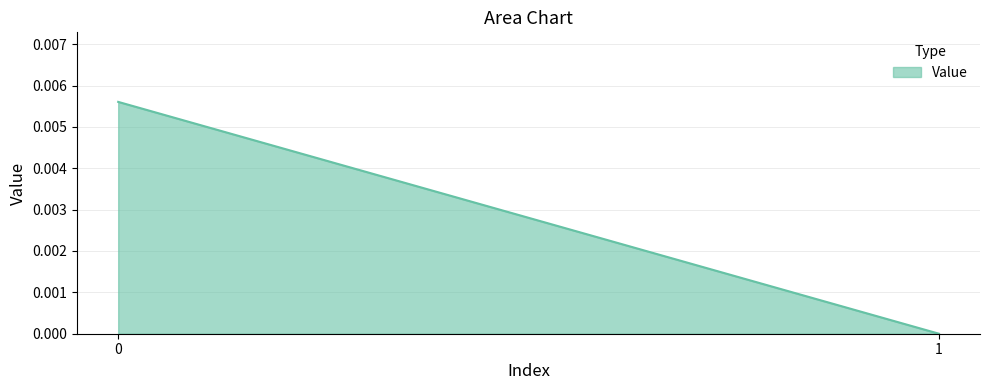

List the labels in order of value, largest first.

0, 1